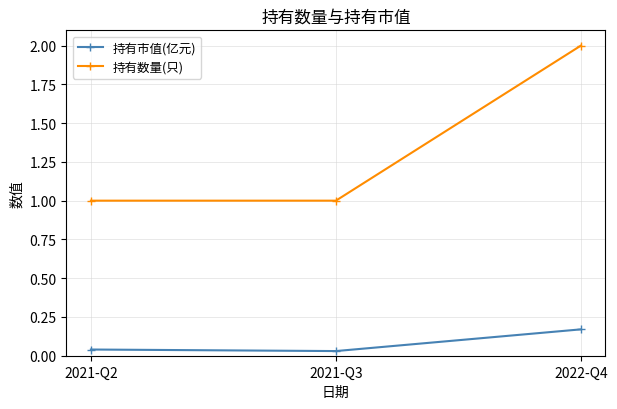

What is the difference between the highest and lowest values at 2021-Q3?

1.0